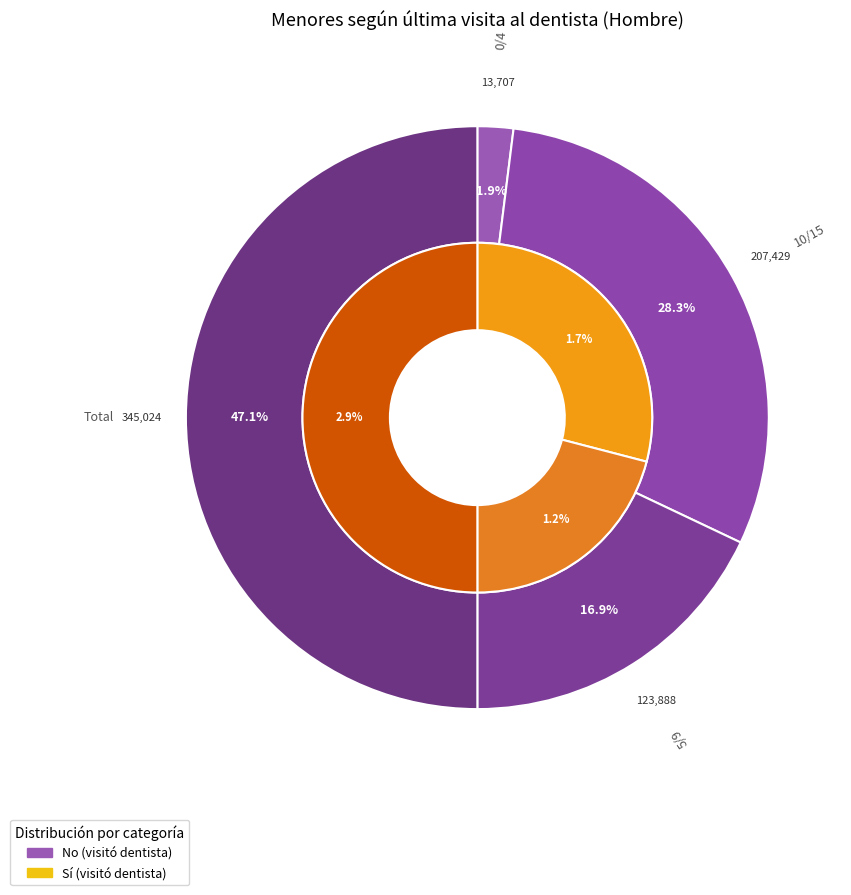

Which series changed the most between 10/15 and 5/9?

No